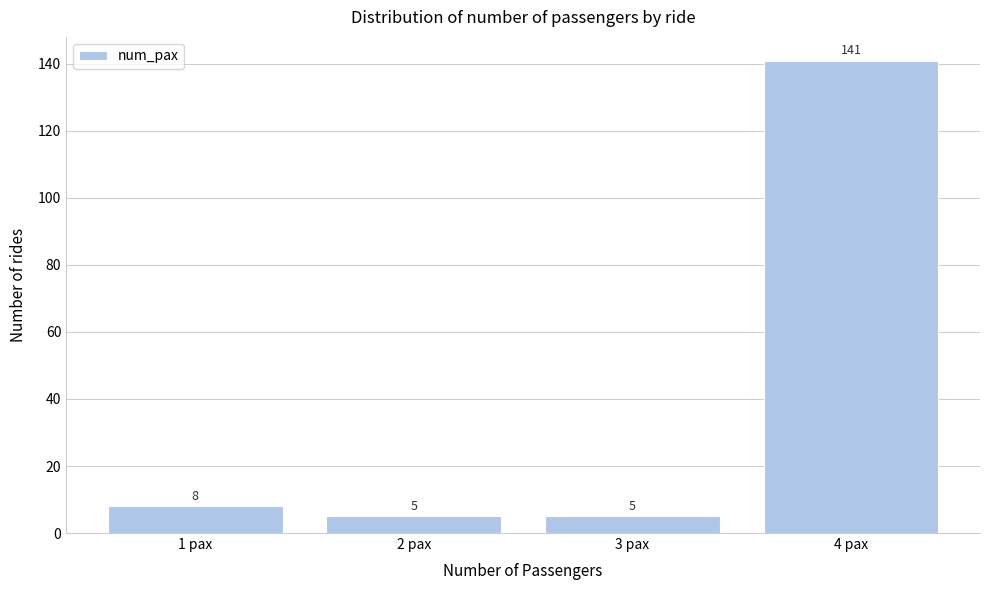

What is the height of the bar covering 0.5 to 1.5 on the x-axis?

8